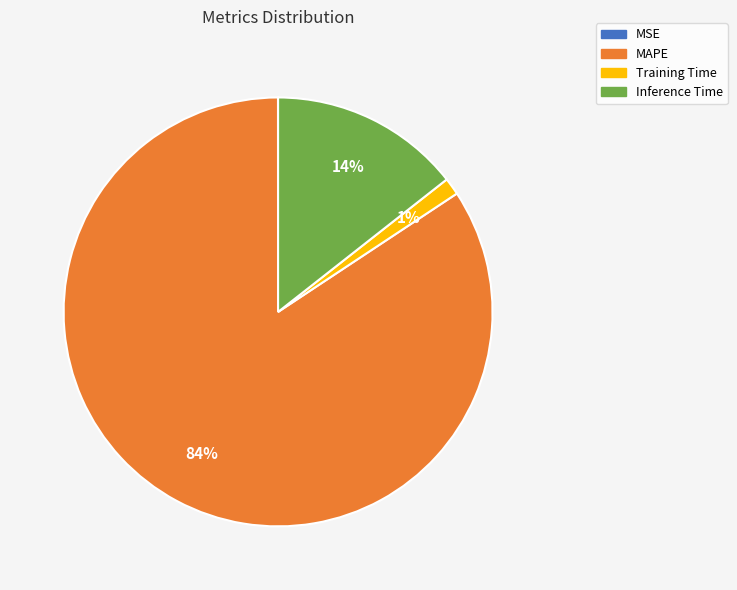

To the nearest percent, what is the average slice percentage?

25%